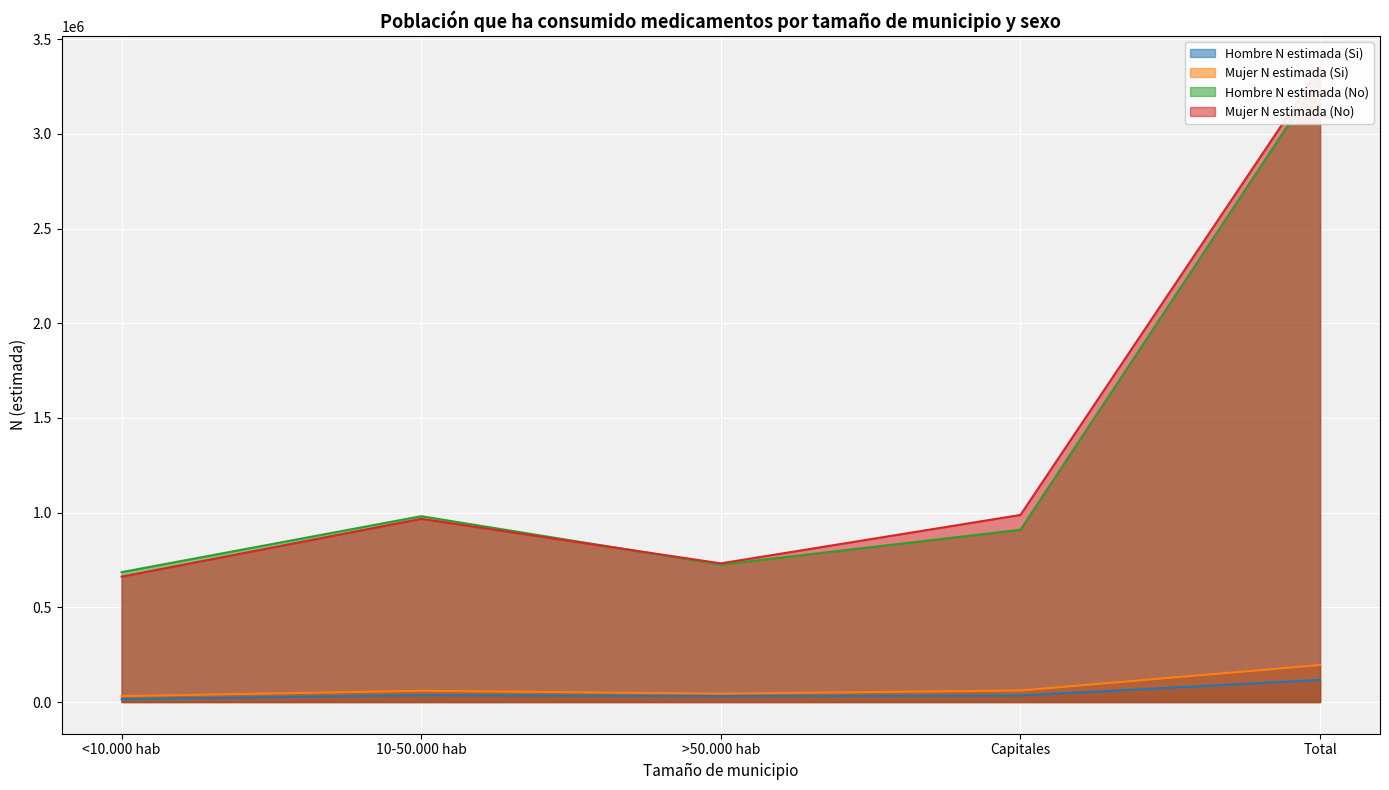

What is the maximum value shown in the chart?

3349880